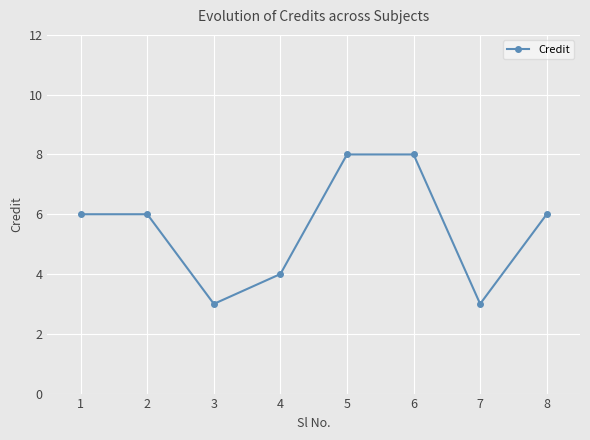

What value does the data have at 8?

6